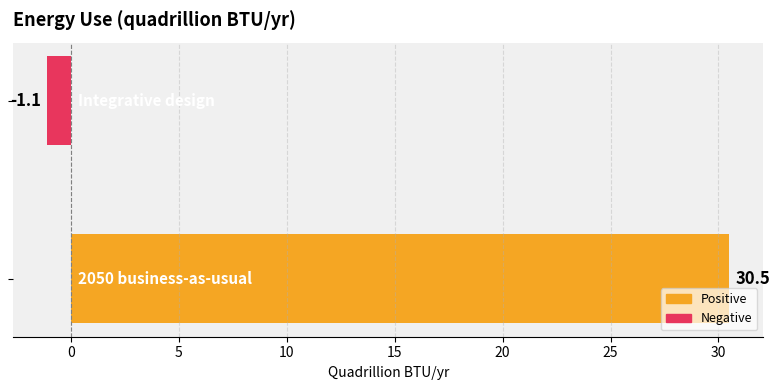

What is the average value?

14.7